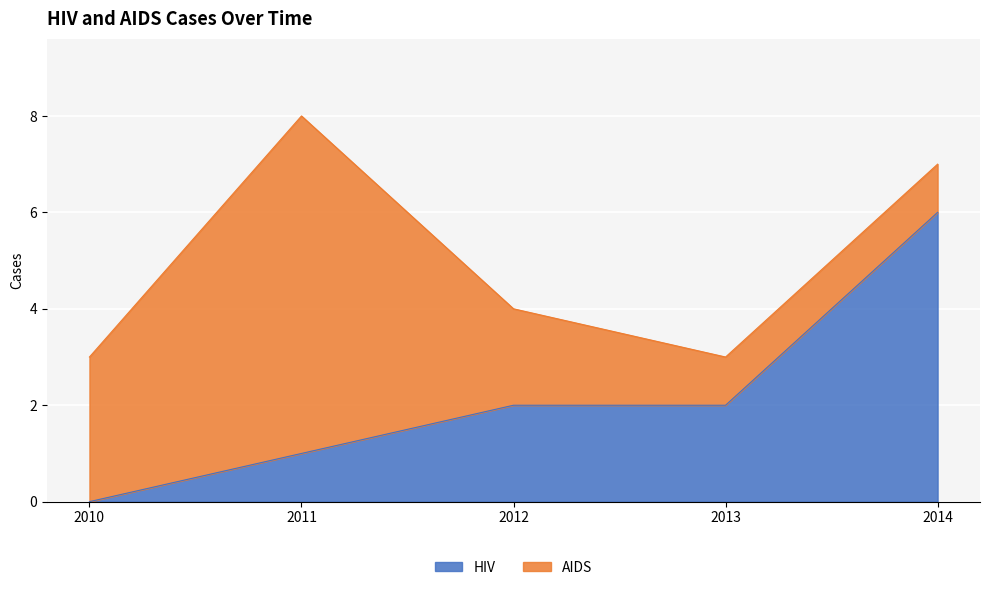

What is the maximum value shown in the chart?

6